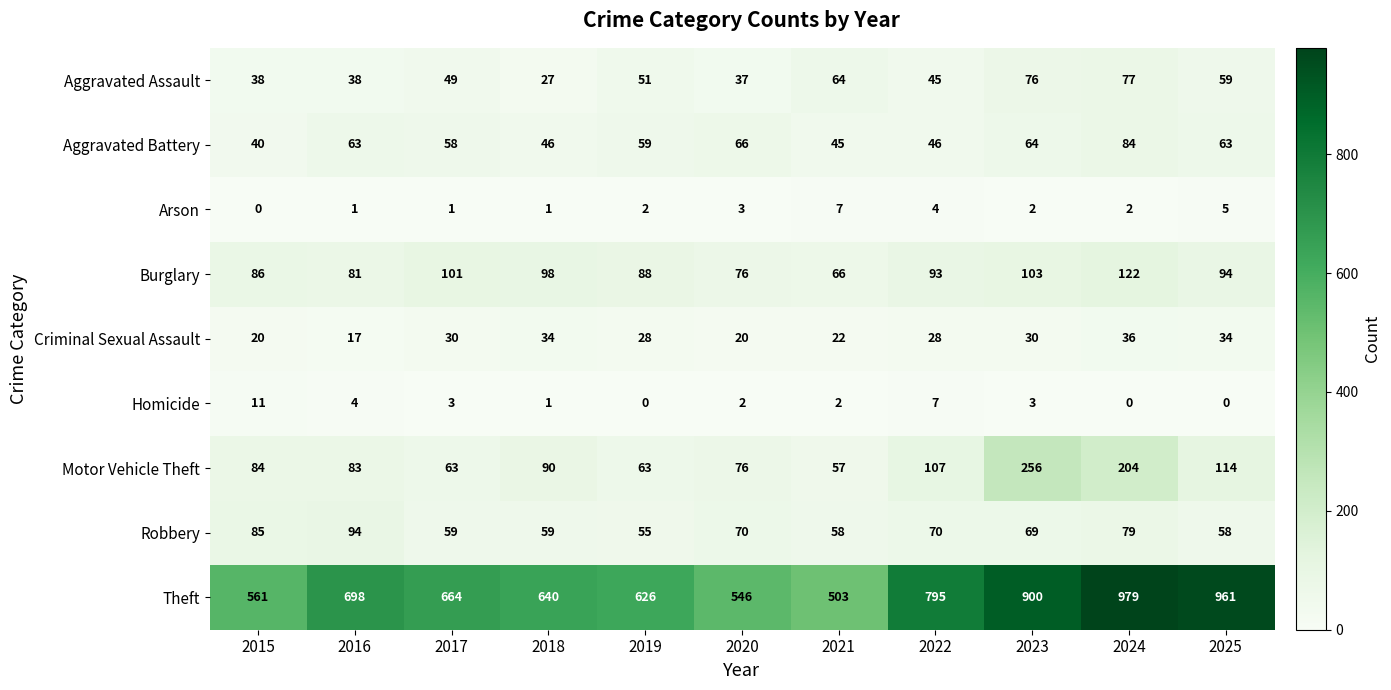

True or false: Theft has a value of 979 at 2024.

True